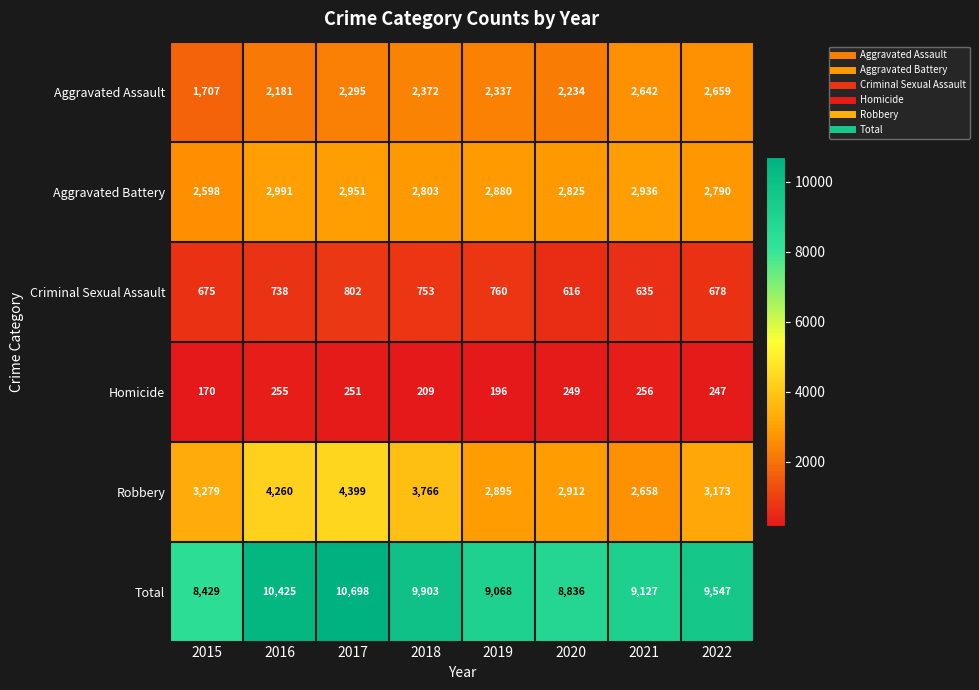

At 2022, list the series in order from smallest to largest.

Homicide, Criminal Sexual Assault, Aggravated Assault, Aggravated Battery, Robbery, Total